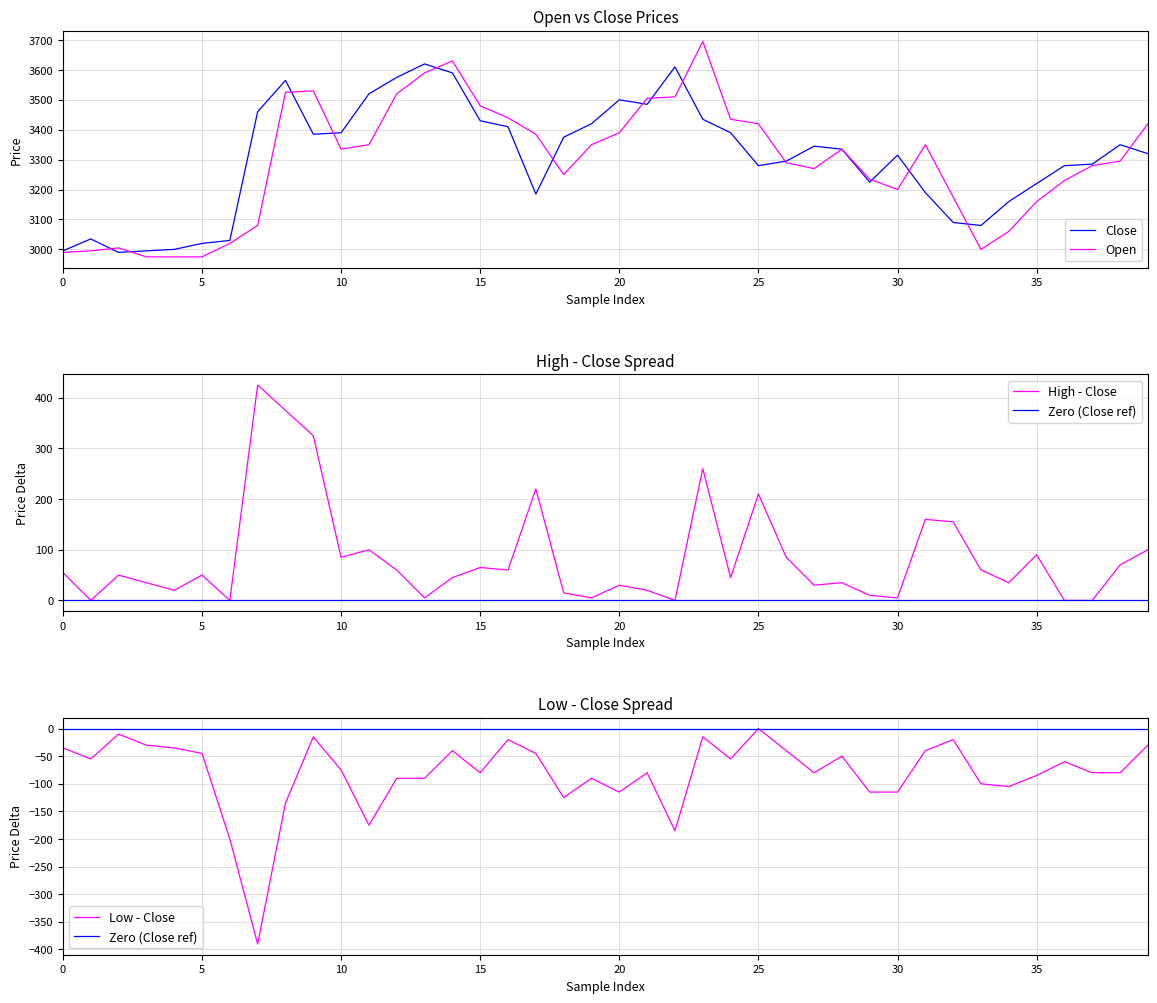

True or false: Close and Open cross at least once.

True